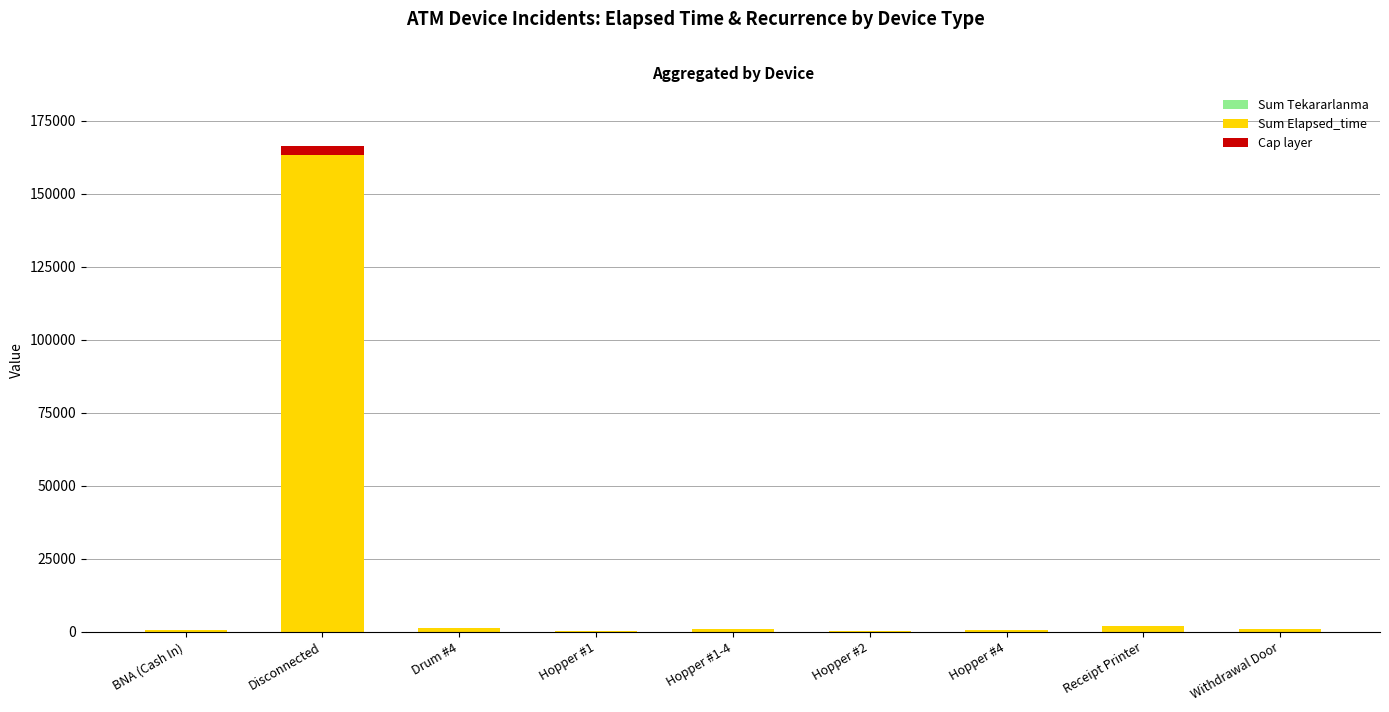

Count the number of categories in the chart.

9